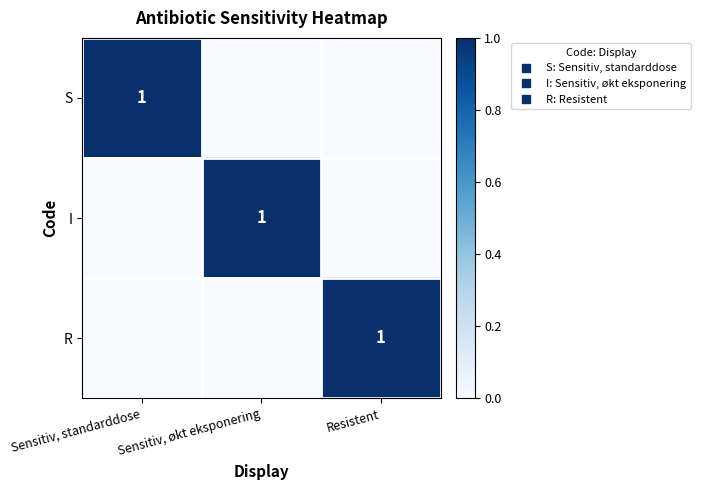

At which label does S reach its minimum?

Sensitiv, økt eksponering